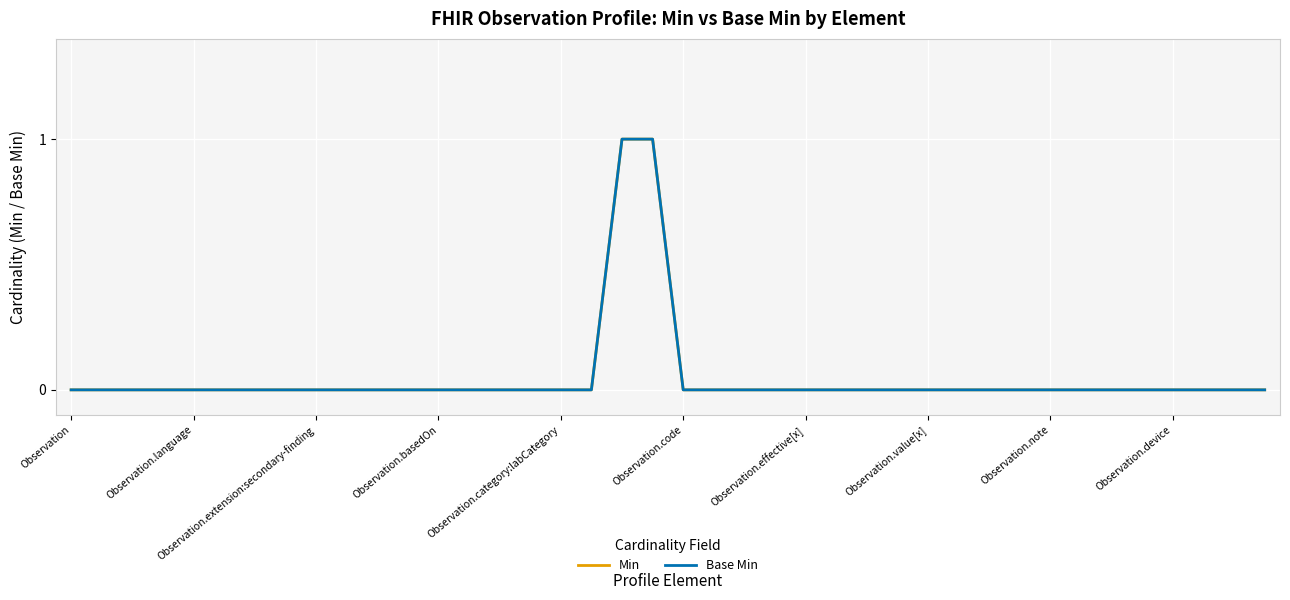

How many lines are shown in the chart?

2